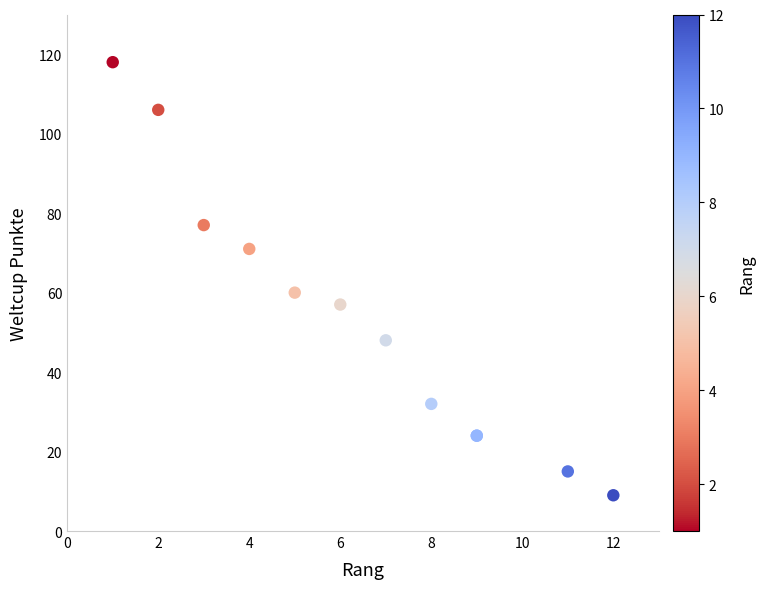

What Y value in the scatter plot is closest to 63?

60